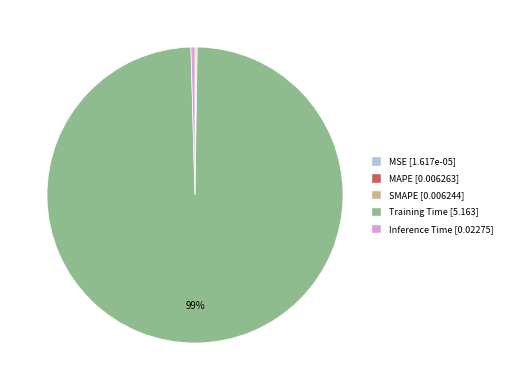

The Training Time [5.163] slice represents 89% of the pie. True or false?

False